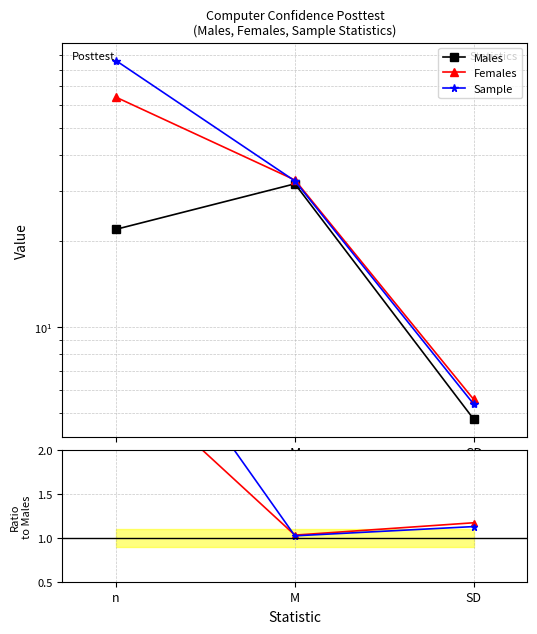

At which label is Males closest to 18?

n